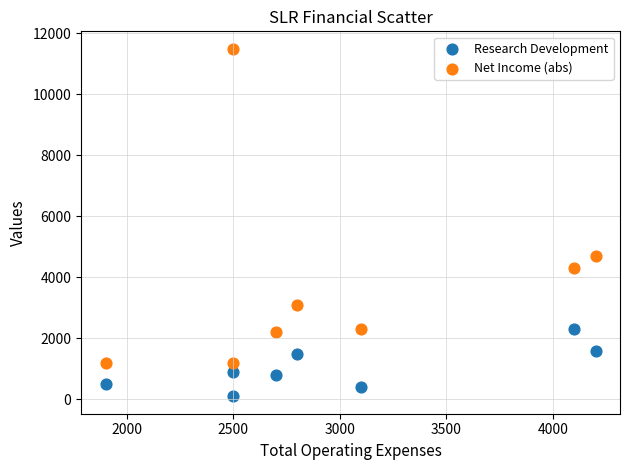

Which series contains the lowest Y value?

Research Development